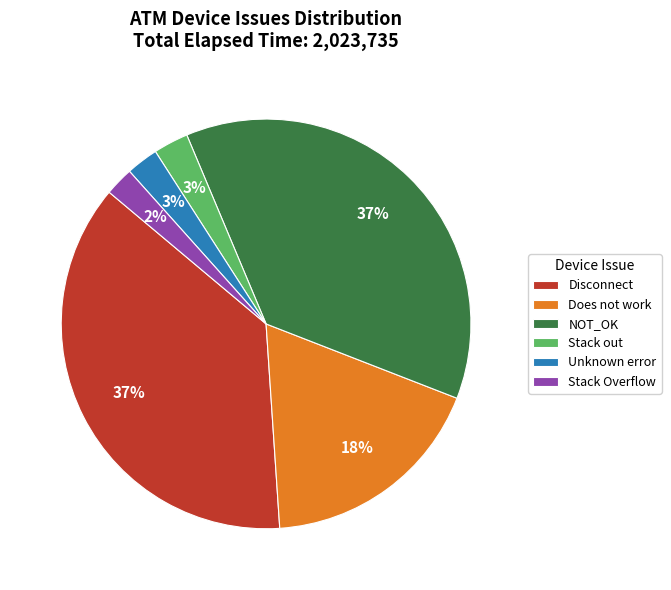

To the nearest percent, what is the combined percentage of NOT_OK and Unknown error?

40%